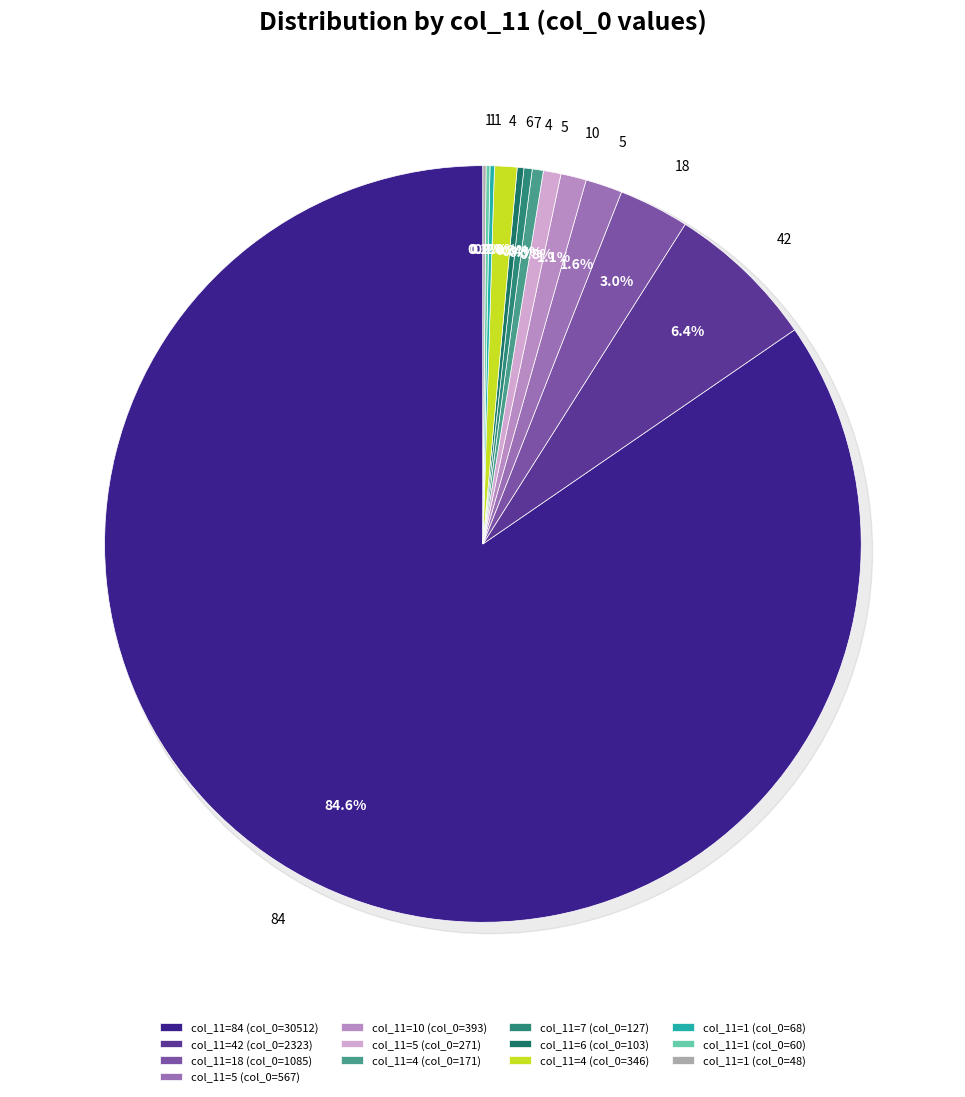

What is the ratio of the value at row_10 to the value at row_4?

0.1